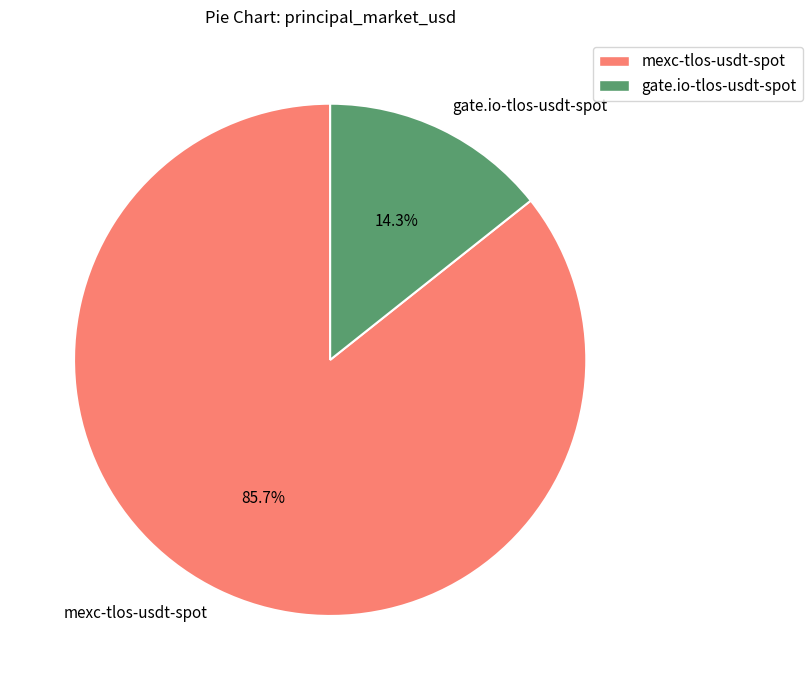

Combined, what portion of the pie is gate.io-tlos-usdt-spot and mexc-tlos-usdt-spot?

100.0%